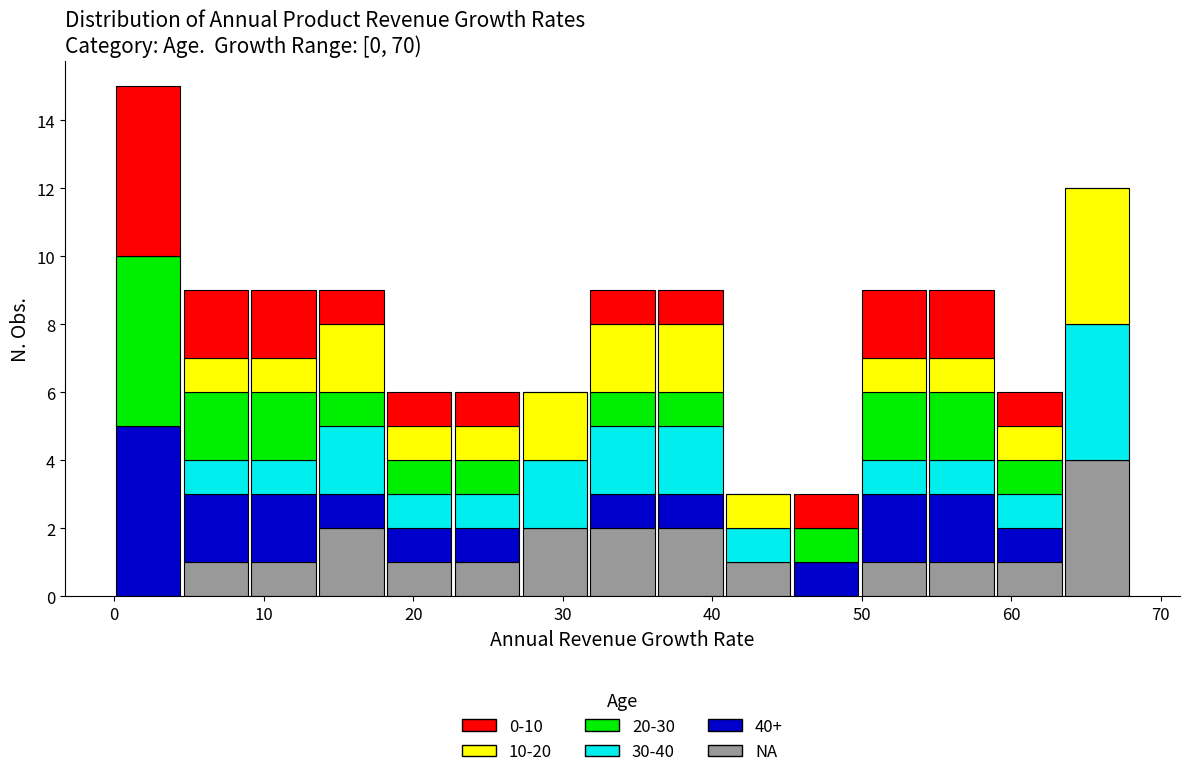

Which range on the x-axis has the tallest stacked bar (by total height)?

0 to 5